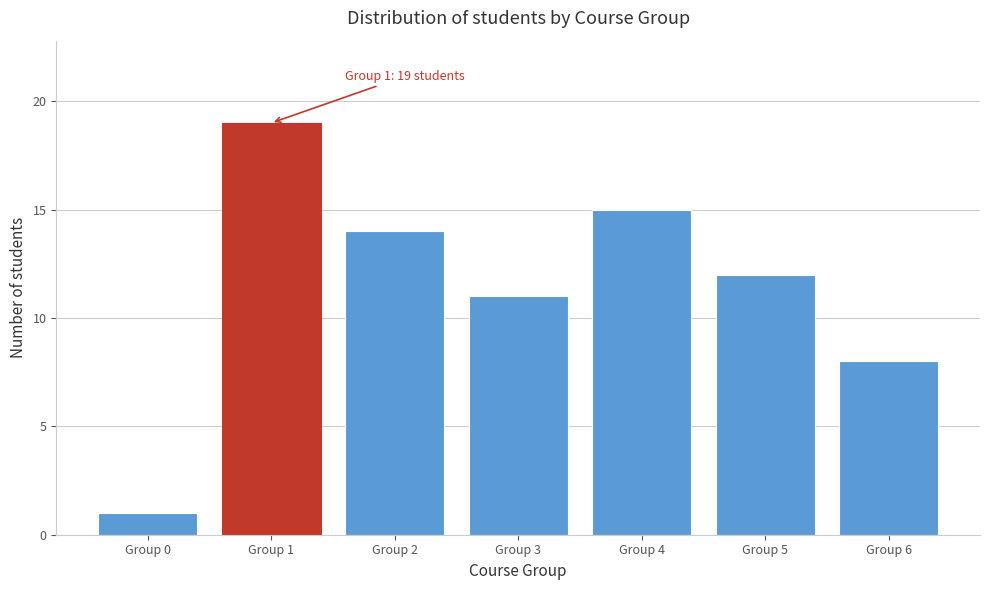

Reading left to right, what are all the values shown in this chart?

1	19	14	11	15	12	8